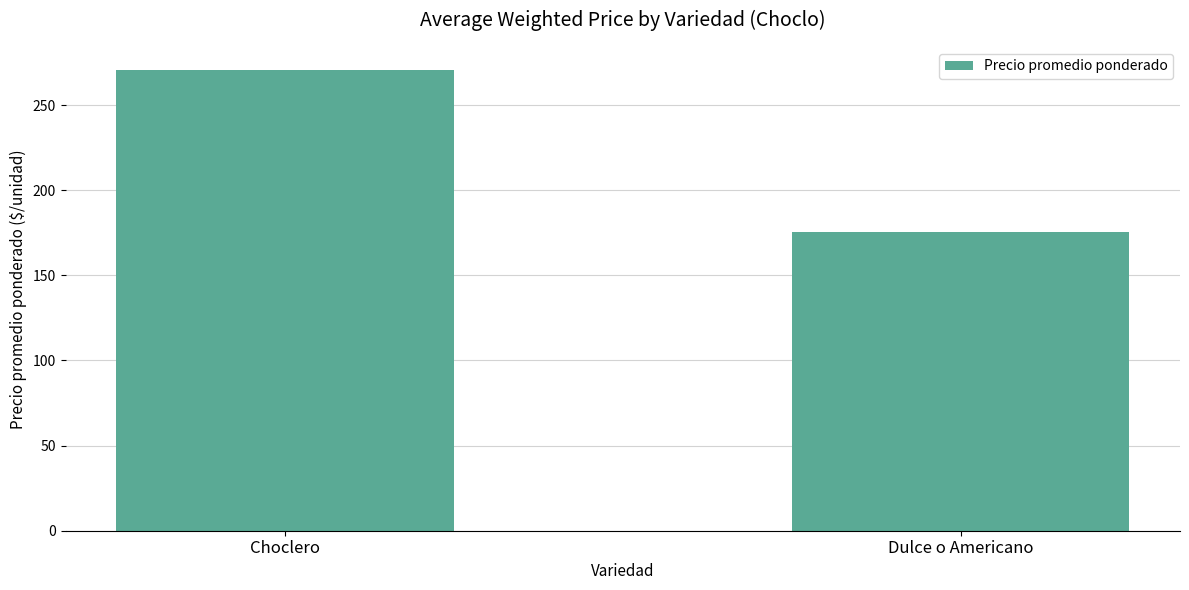

Approximately how many times larger is the value at Choclero compared to Dulce o Americano?

1.5